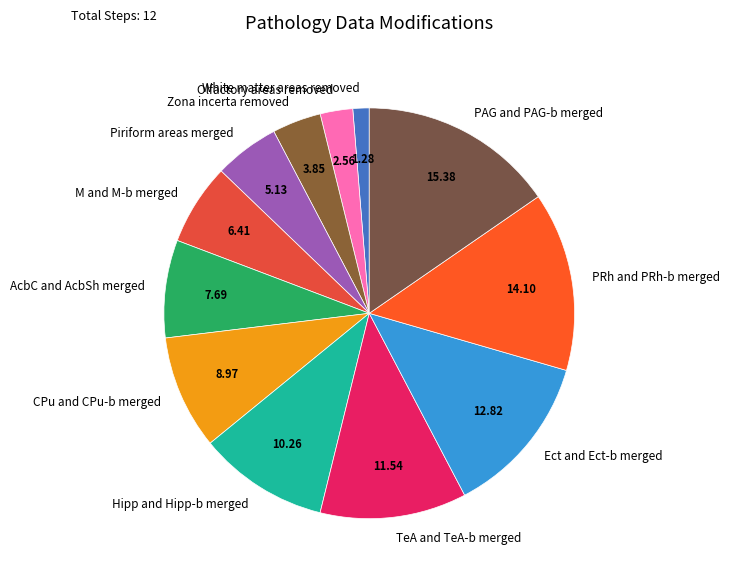

Approximately how many times larger is the value at AcbC and AcbSh merged compared to M and M-b merged?

1.2